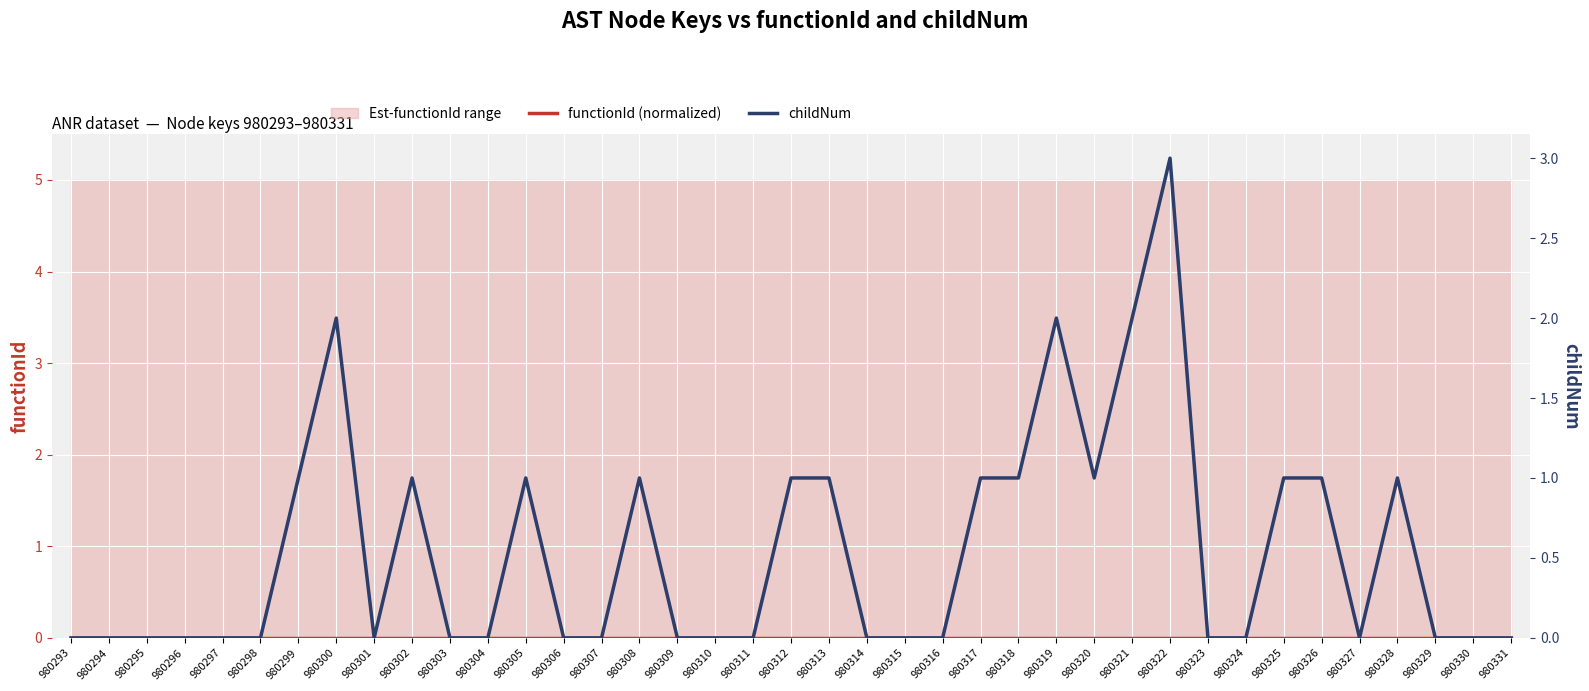

The value of childNum at 980310 is 0. True or false?

True